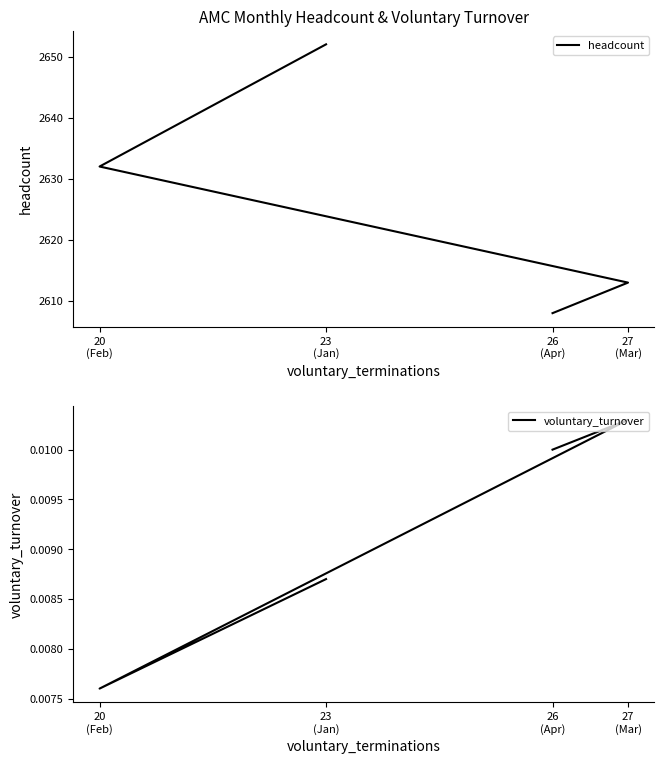

What is the spread (max minus min) of values at 20
(Feb)?

2632.0